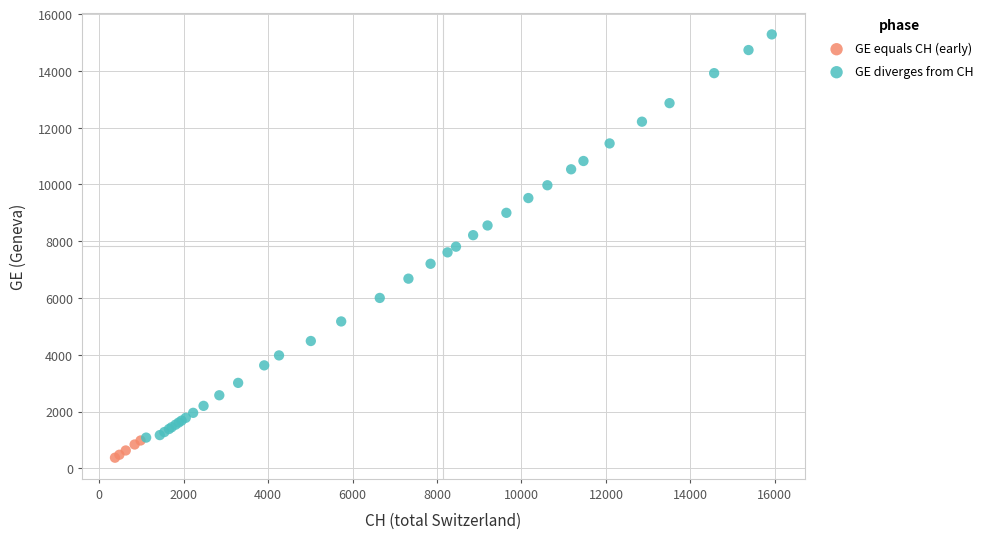

What are all the series names shown in the legend?

GE equals CH (early), GE diverges from CH